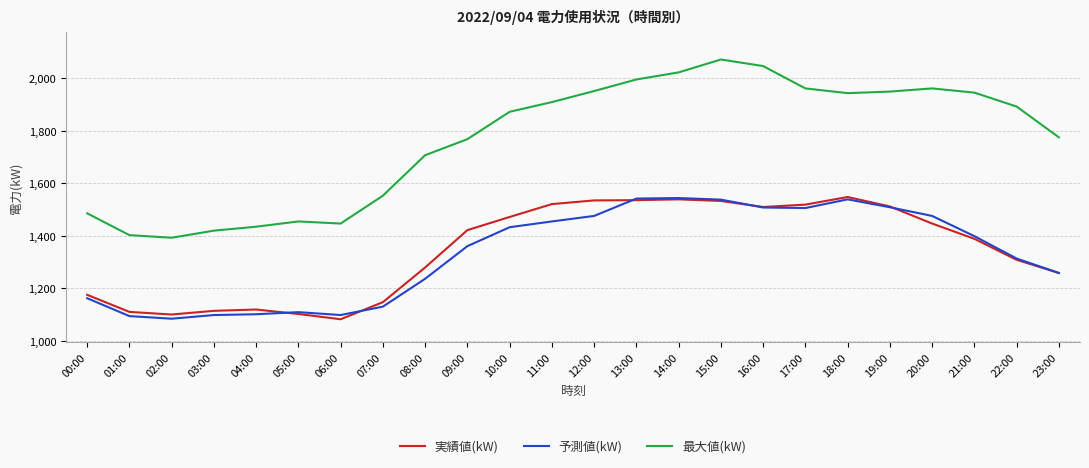

The value of 予測値(kW) at 05:00 is 1110. True or false?

True